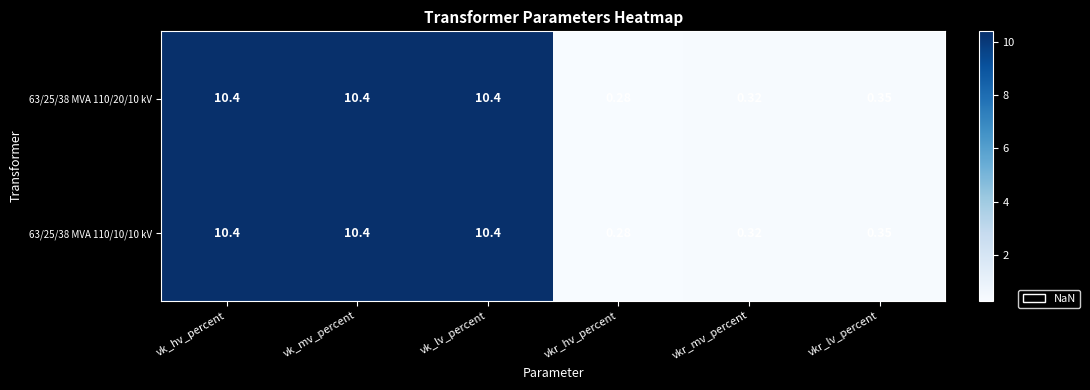

Is the value of 63/25/38 MVA 110/20/10 kV at vk_mv_percent greater than the value of 63/25/38 MVA 110/10/10 kV at vkr_mv_percent?

Yes